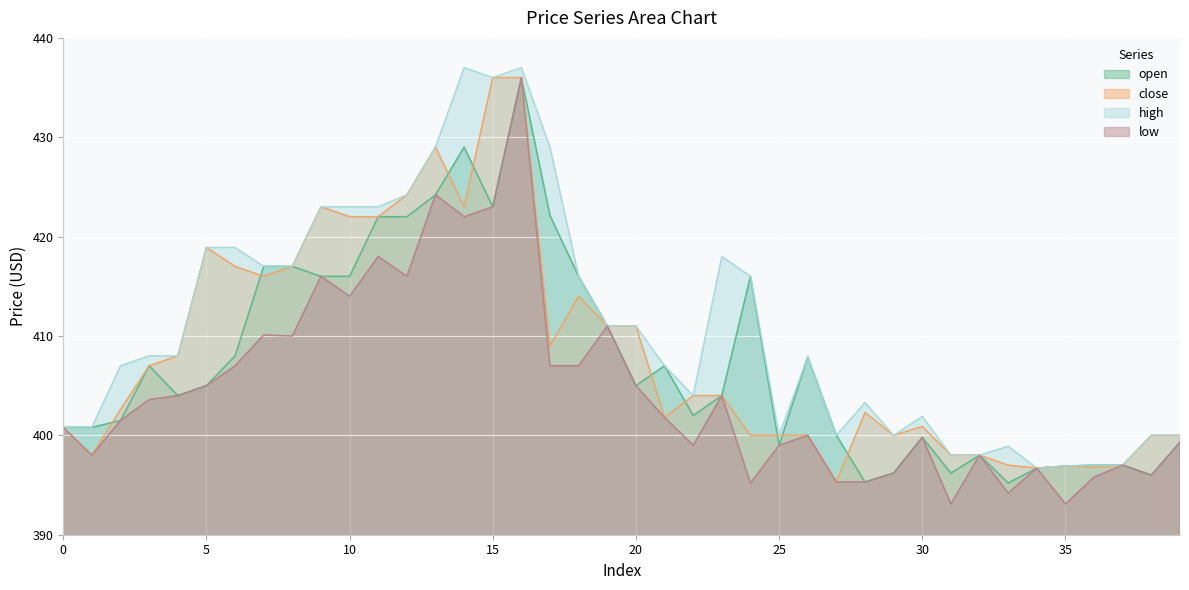

Reading left to right, list all the values displayed in this chart.

open: 0=400.8	1=400.8	2=401.5	3=407.0	4=404.0	5=405.0	6=408.0	7=417.0	8=417.0	9=416.0	10=416.0	11=422.0	12=422.0	13=424.2	14=429.0	15=423.0	16=436.0	17=422.1	18=416.0	19=411.0	20=405.0	21=407.0	22=402.0	23=404.0	24=416.0	25=399.0	26=407.9	27=400.0	28=395.3	29=396.2	30=399.8	31=396.2	32=398.0	33=395.2	34=396.7	35=396.9	36=397.0	37=397.0	38=396.0	39=399.3
close: 0=400.8	1=398.0	2=402.6	3=407.0	4=408.0	5=418.9	6=417.0	7=416.0	8=417.0	9=423.0	10=422.0	11=422.0	12=424.2	13=429.0	14=423.0	15=436.0	16=436.0	17=409.0	18=414.0	19=411.0	20=411.0	21=401.8	22=404.0	23=404.0	24=400.0	25=400.0	26=400.0	27=395.3	28=402.3	29=400.0	30=400.9	31=398.0	32=398.0	33=397.0	34=396.7	35=396.9	36=396.8	37=397.0	38=400.0	39=400.0
high: 0=400.8	1=400.8	2=407.0	3=408.0	4=408.0	5=418.9	6=418.9	7=417.0	8=417.0	9=423.0	10=423.0	11=423.0	12=424.2	13=429.0	14=437.0	15=436.0	16=437.0	17=429.0	18=416.0	19=411.0	20=411.0	21=407.0	22=404.0	23=418.0	24=416.0	25=400.0	26=407.9	27=400.0	28=403.3	29=400.0	30=401.9	31=398.0	32=398.0	33=398.9	34=396.7	35=396.9	36=397.0	37=397.0	38=400.0	39=400.0
low: 0=400.8	1=398.0	2=401.5	3=403.6	4=404.0	5=405.0	6=407.0	7=410.1	8=410.0	9=416.0	10=414.0	11=418.0	12=416.0	13=424.2	14=422.0	15=423.0	16=436.0	17=407.0	18=407.0	19=411.0	20=405.0	21=401.8	22=399.0	23=404.0	24=395.2	25=399.0	26=400.0	27=395.3	28=395.3	29=396.2	30=399.8	31=393.1	32=398.0	33=394.2	34=396.7	35=393.1	36=395.8	37=397.0	38=396.0	39=399.3